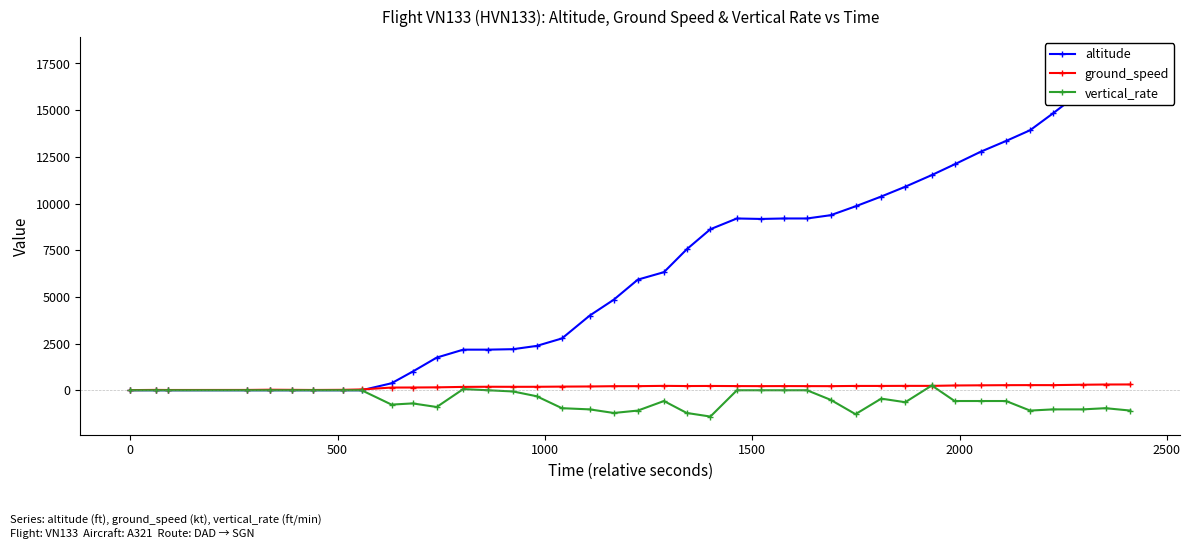

What is the difference between the maximum and minimum values in the altitude series?

17950